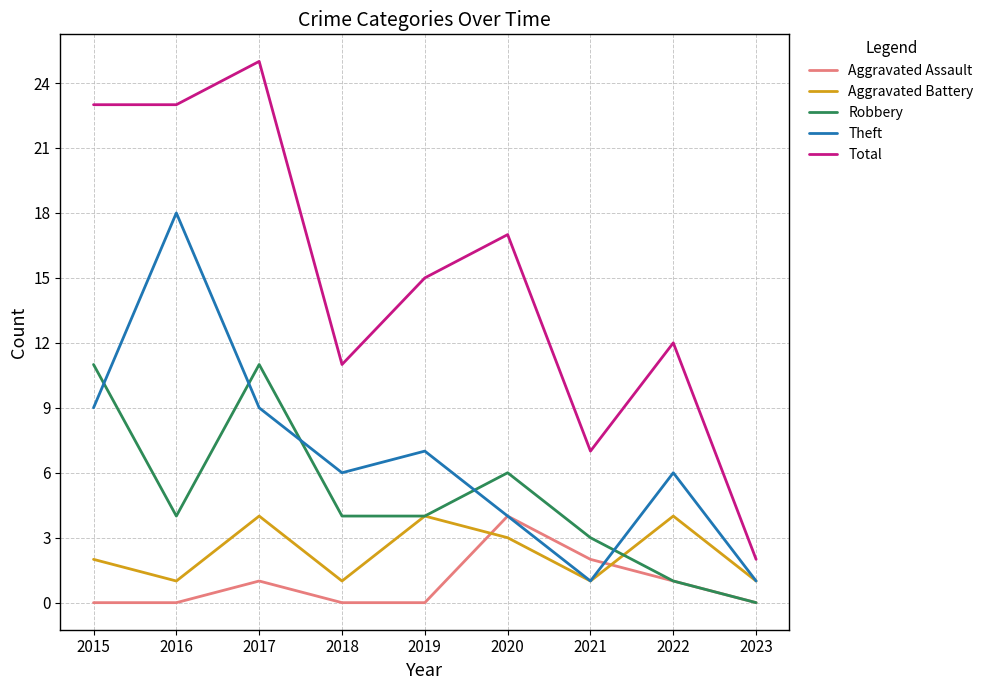

Is it true that Total equals 40 at 2015?

False